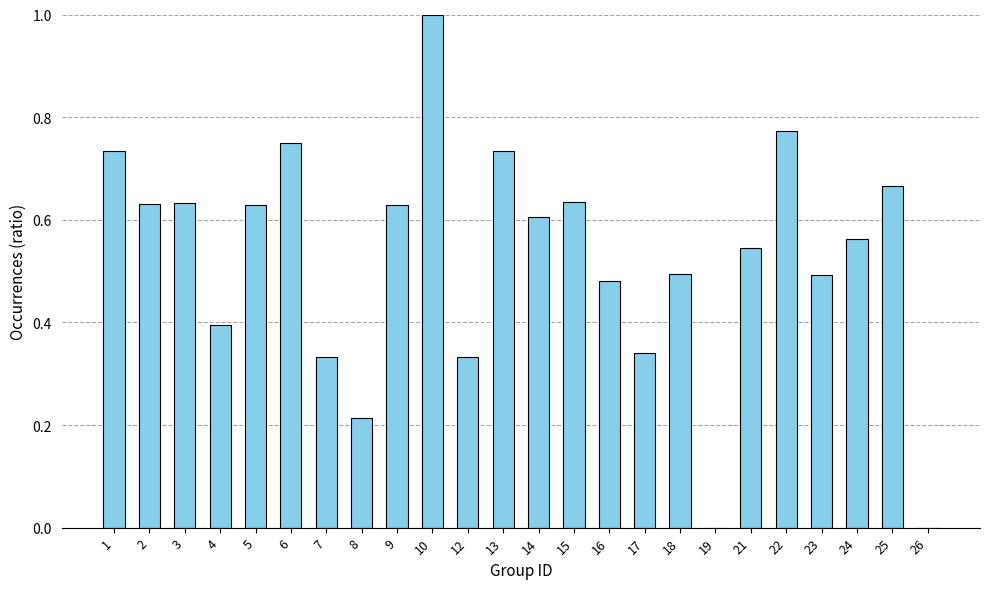

Are the bars horizontal?

No